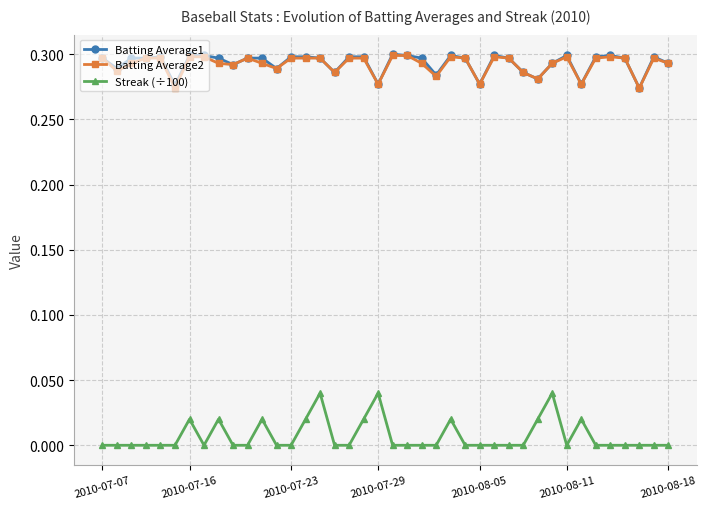

How many data points does each series have?

40